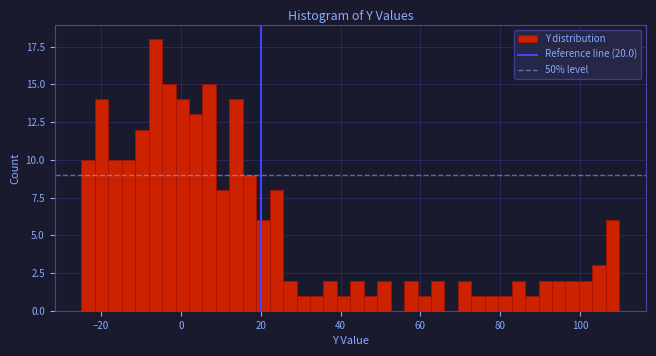

Around what value on the x-axis is the tallest bar? Give the approximate position of its centre, as read against the axis.

-6